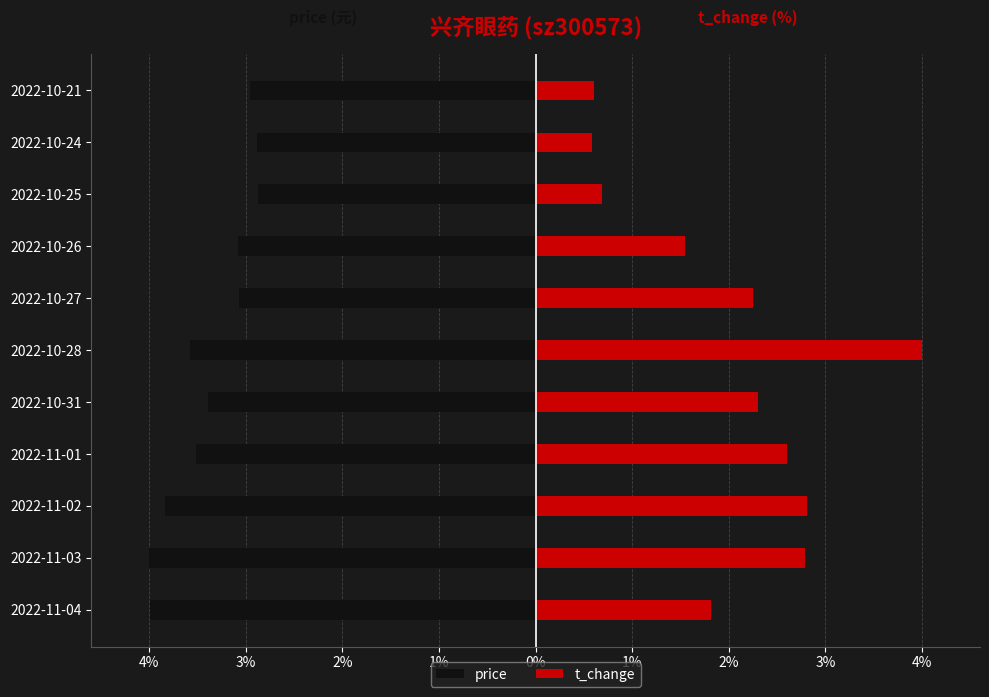

What is the spread (max minus min) of values at 2022-11-04?

5.8